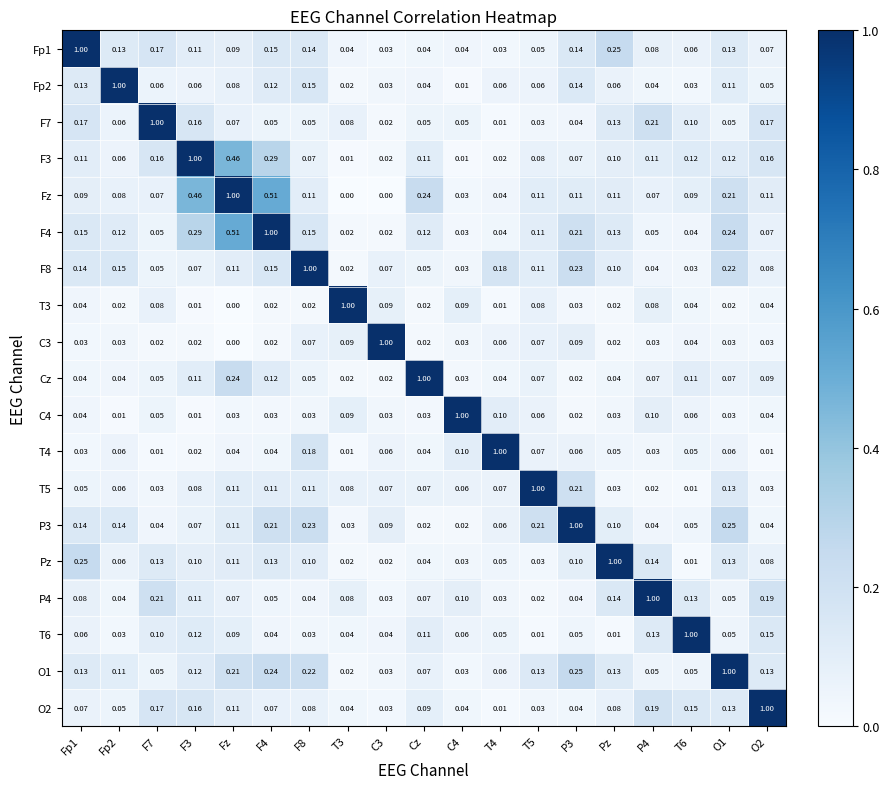

Which series has the largest total across all categories?

Fz